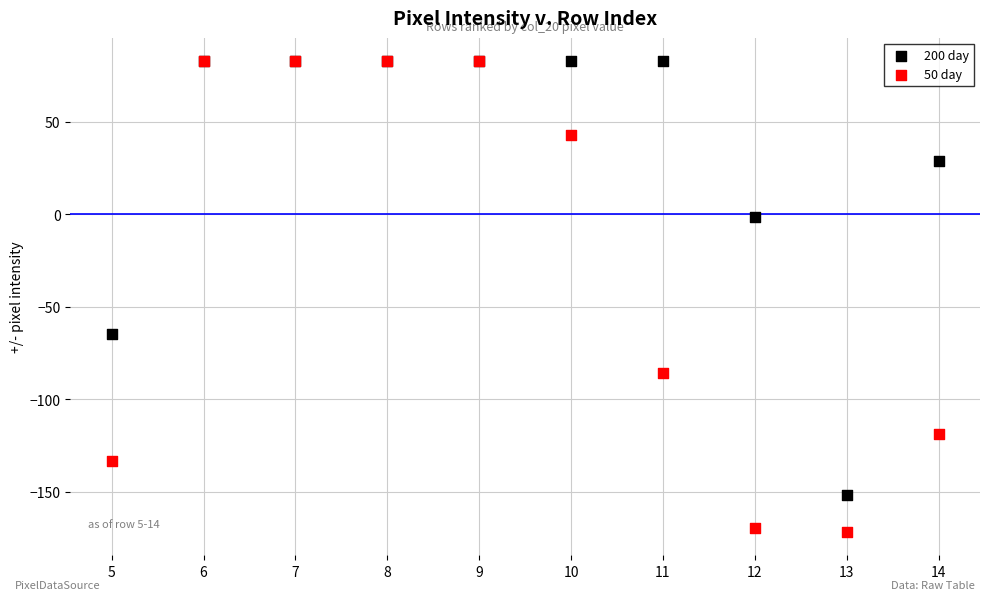

What are all the series names shown in the legend?

200 day, 50 day